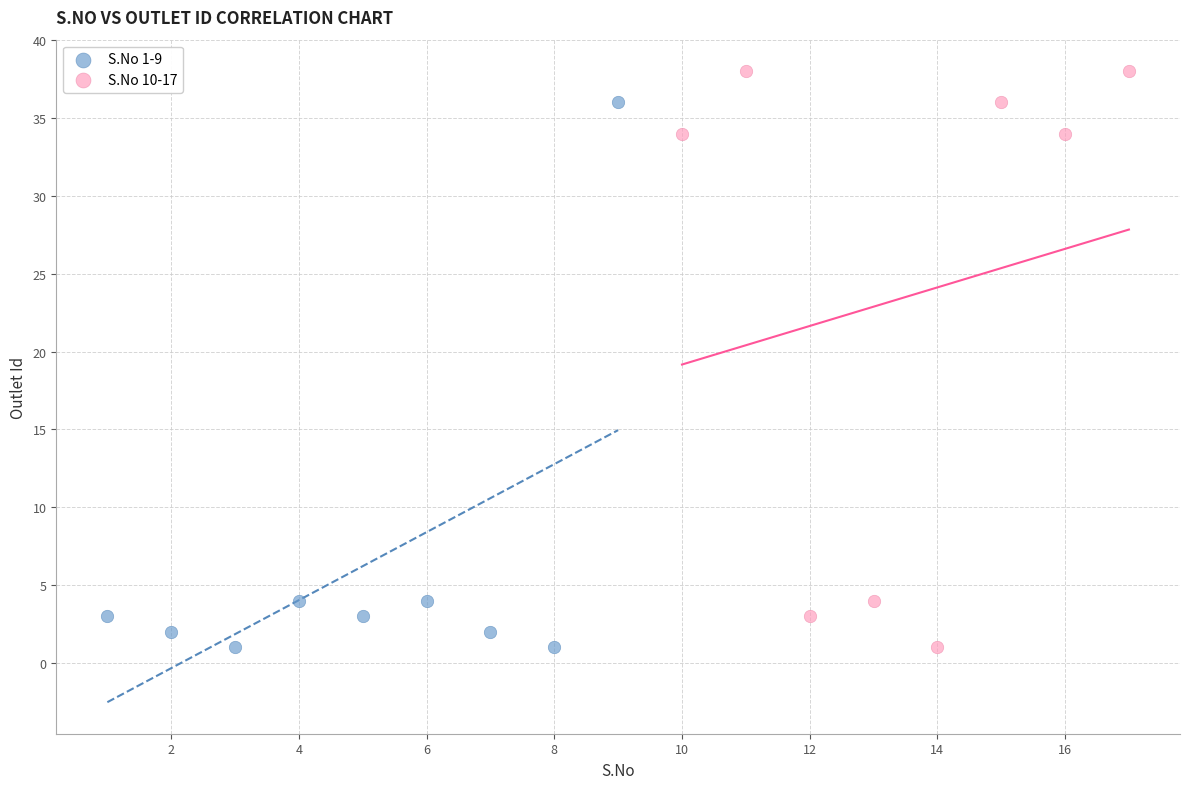

Which series contains the highest Y value?

S.No 10-17